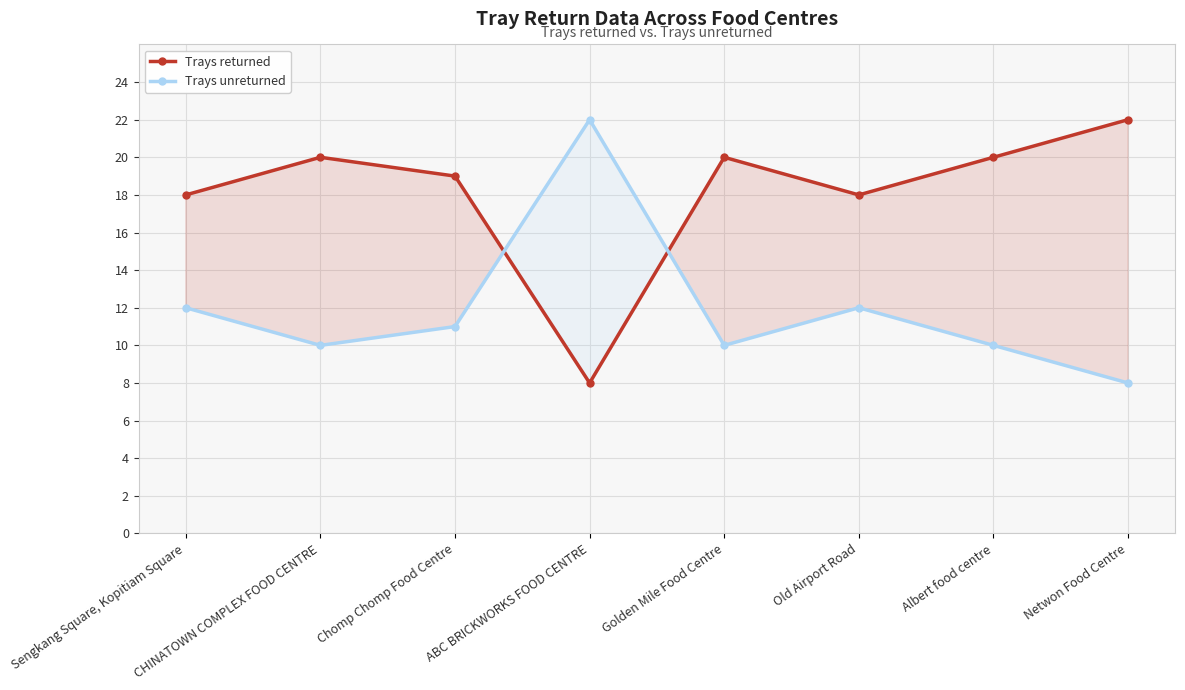

List the series in order of their overall mean, highest first.

Trays returned, Trays unreturned